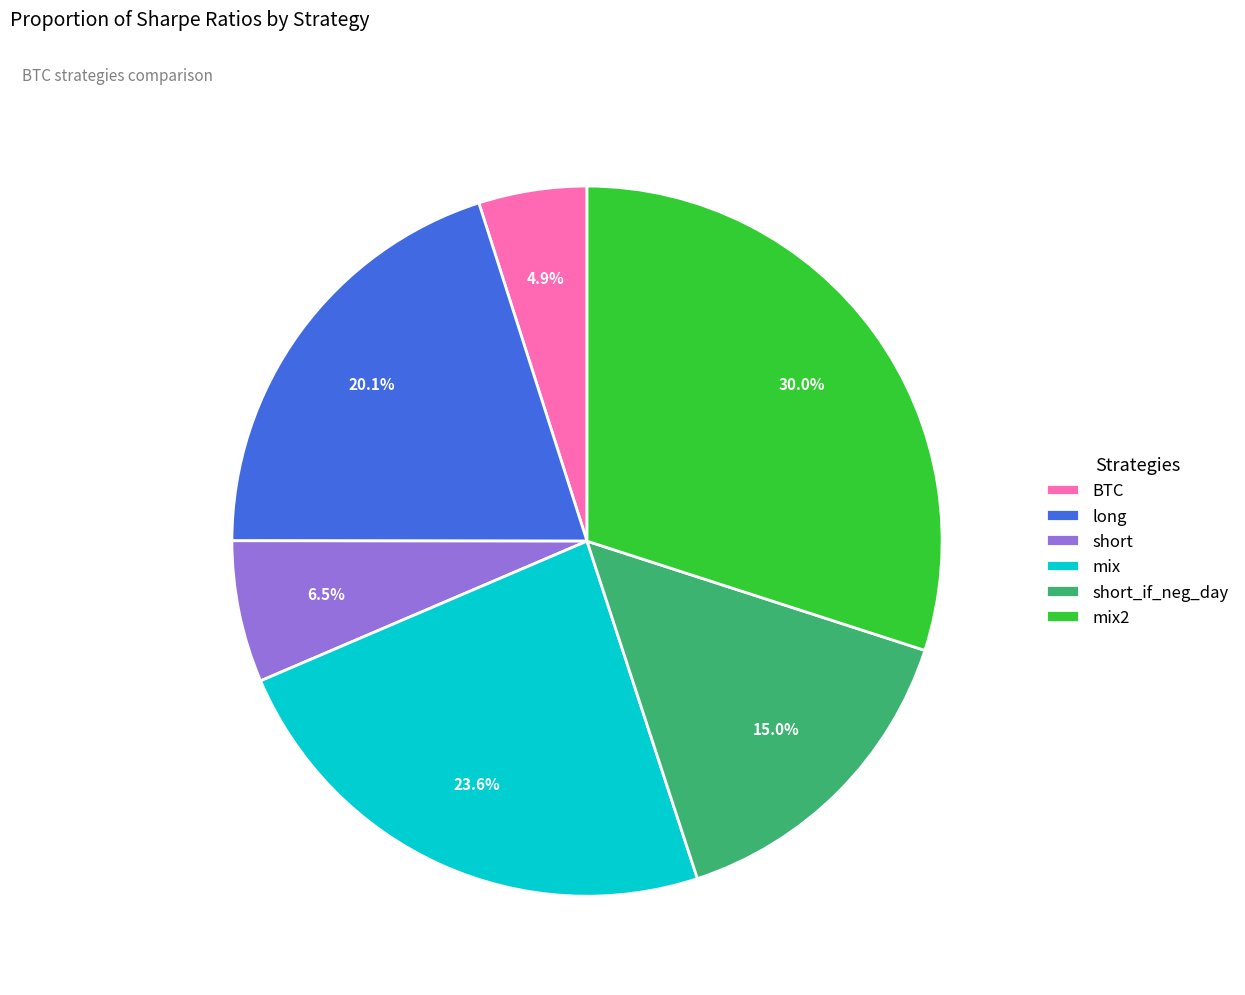

Does any single category account for the majority?

No